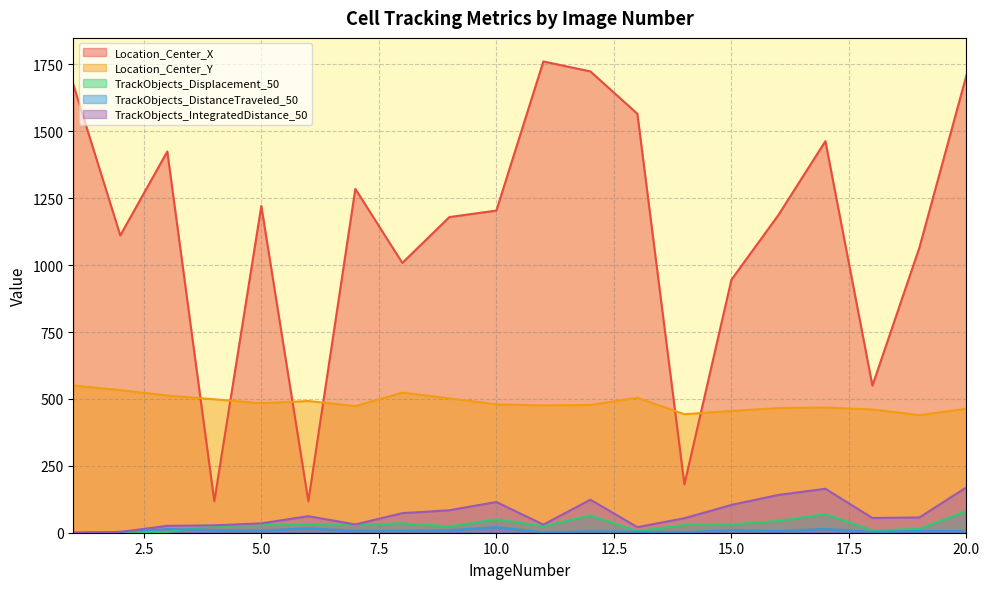

Rank the series at 1 from highest to lowest value.

Location_Center_X, Location_Center_Y, TrackObjects_Displacement_50, TrackObjects_DistanceTraveled_50, TrackObjects_IntegratedDistance_50